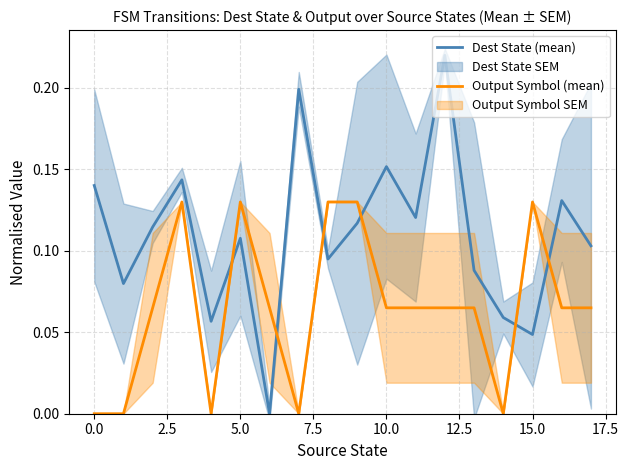

Reading left to right, what are all the values shown in this chart?

Dest State (mean): 0.1	0.1	0.1	0.1	0.1	0.1	0.0	0.2	0.1	0.1	0.2	0.1	0.2	0.1	0.1	0.0	0.1	0.1
Output Symbol (mean): 0.0	0.0	0.1	0.1	0.0	0.1	0.1	0.0	0.1	0.1	0.1	0.1	0.1	0.1	0.0	0.1	0.1	0.1